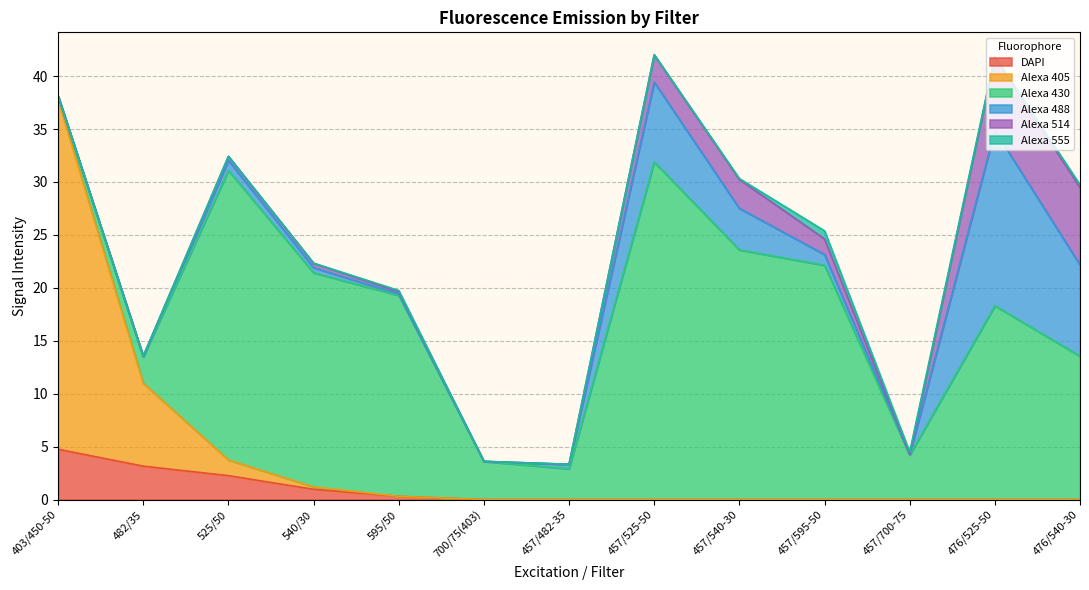

The value of Alexa 488 at 476/525-50 is 16.6. True or false?

True